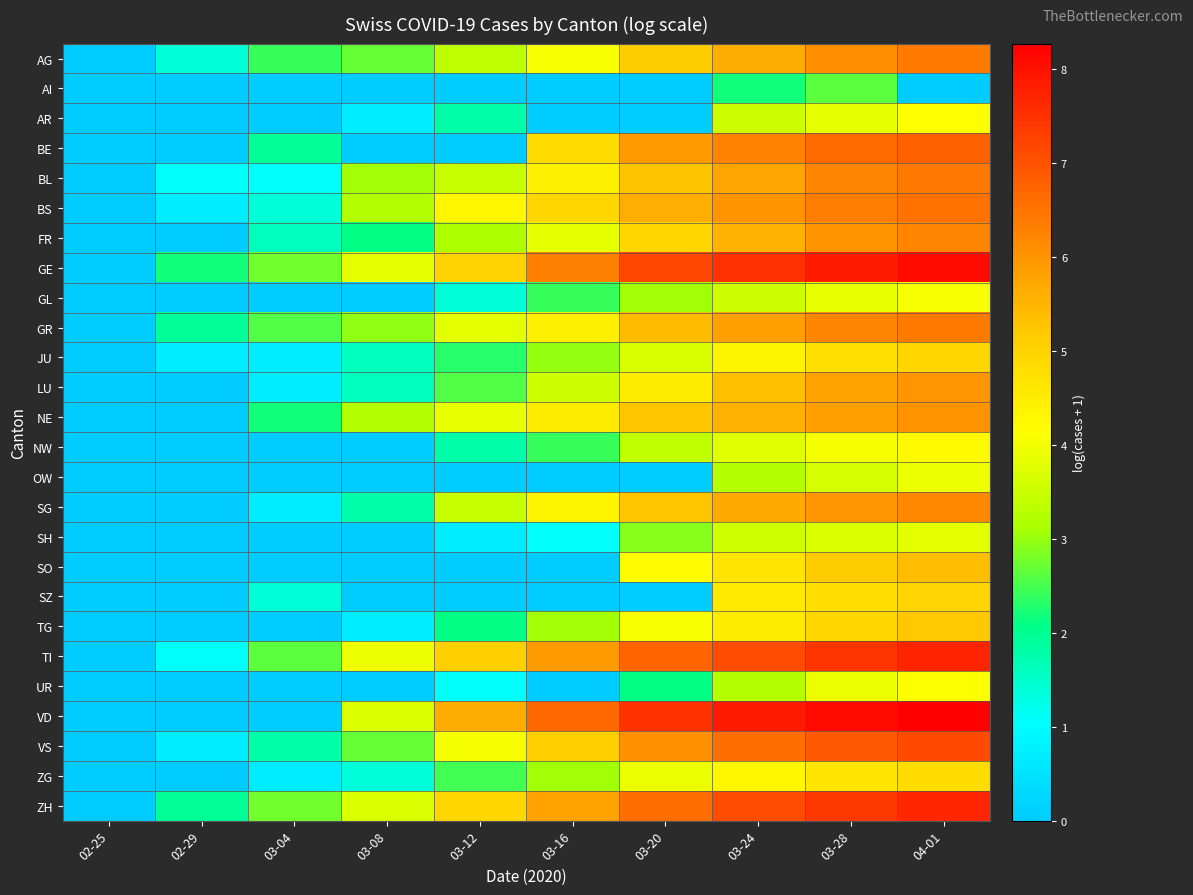

Reading left to right, transcribe all the data shown in this chart.

AG: 02-25=0.0	02-29=1.4	03-04=2.4	03-08=2.7	03-12=3.3	03-16=4.0	03-20=5.2	03-24=5.6	03-28=6.1	04-01=6.4
AI: 02-25=0.0	02-29=0.0	03-04=0.0	03-08=0.0	03-12=0.0	03-16=0.0	03-20=0.0	03-24=2.2	03-28=2.6	04-01=0.0
AR: 02-25=0.0	02-29=0.0	03-04=0.0	03-08=0.7	03-12=1.8	03-16=0.0	03-20=0.0	03-24=3.5	03-28=3.8	04-01=4.1
BE: 02-25=0.0	02-29=0.0	03-04=1.9	03-08=0.0	03-12=0.0	03-16=4.8	03-20=5.9	03-24=6.3	03-28=6.6	04-01=6.8
BL: 02-25=0.0	02-29=1.1	03-04=1.1	03-08=3.0	03-12=3.5	03-16=4.5	03-20=5.3	03-24=5.8	03-28=6.2	04-01=6.4
BS: 02-25=0.0	02-29=0.7	03-04=1.4	03-08=3.2	03-12=4.3	03-16=5.0	03-20=5.6	03-24=6.0	03-28=6.3	04-01=6.5
FR: 02-25=0.0	02-29=0.0	03-04=1.6	03-08=2.1	03-12=3.1	03-16=3.8	03-20=5.0	03-24=5.5	03-28=6.0	04-01=6.3
GE: 02-25=0.0	02-29=2.2	03-04=2.8	03-08=3.8	03-12=5.0	03-16=6.3	03-20=7.2	03-24=7.5	03-28=7.8	04-01=8.1
GL: 02-25=0.0	02-29=0.0	03-04=0.0	03-08=0.0	03-12=1.4	03-16=2.4	03-20=3.0	03-24=3.5	03-28=3.9	04-01=4.0
GR: 02-25=0.0	02-29=1.9	03-04=2.6	03-08=2.9	03-12=3.8	03-16=4.4	03-20=5.4	03-24=5.8	03-28=6.2	04-01=6.4
JU: 02-25=0.0	02-29=0.7	03-04=0.7	03-08=1.6	03-12=2.3	03-16=3.0	03-20=3.7	03-24=4.3	03-28=4.8	04-01=4.9
LU: 02-25=0.0	02-29=0.0	03-04=0.7	03-08=1.6	03-12=2.6	03-16=3.5	03-20=4.6	03-24=5.4	03-28=5.8	04-01=6.0
NE: 02-25=0.0	02-29=0.0	03-04=2.2	03-08=3.2	03-12=3.9	03-16=4.5	03-20=5.2	03-24=5.6	03-28=5.8	04-01=6.0
NW: 02-25=0.0	02-29=0.0	03-04=0.0	03-08=0.0	03-12=1.8	03-16=2.4	03-20=3.4	03-24=3.8	03-28=4.0	04-01=4.3
OW: 02-25=0.0	02-29=0.0	03-04=0.0	03-08=0.0	03-12=0.0	03-16=0.0	03-20=0.0	03-24=3.3	03-28=3.6	04-01=3.9
SG: 02-25=0.0	02-29=0.0	03-04=0.7	03-08=1.8	03-12=3.4	03-16=4.4	03-20=5.3	03-24=5.7	03-28=6.0	04-01=6.2
SH: 02-25=0.0	02-29=0.0	03-04=0.0	03-08=0.0	03-12=0.7	03-16=1.1	03-20=2.9	03-24=3.6	03-28=3.7	04-01=3.8
SO: 02-25=0.0	02-29=0.0	03-04=0.0	03-08=0.0	03-12=0.0	03-16=0.0	03-20=4.2	03-24=4.7	03-28=5.2	04-01=5.4
SZ: 02-25=0.0	02-29=0.0	03-04=1.4	03-08=0.0	03-12=0.0	03-16=0.0	03-20=0.0	03-24=4.6	03-28=4.8	04-01=5.0
TG: 02-25=0.0	02-29=0.0	03-04=0.0	03-08=0.7	03-12=2.1	03-16=3.0	03-20=4.1	03-24=4.5	03-28=4.9	04-01=5.2
TI: 02-25=0.0	02-29=1.1	03-04=2.6	03-08=3.9	03-12=5.1	03-16=5.9	03-20=6.7	03-24=7.1	03-28=7.5	04-01=7.7
UR: 02-25=0.0	02-29=0.0	03-04=0.0	03-08=0.0	03-12=1.1	03-16=0.0	03-20=2.1	03-24=3.3	03-28=3.9	04-01=4.1
VD: 02-25=0.0	02-29=0.0	03-04=0.0	03-08=3.7	03-12=5.6	03-16=6.7	03-20=7.5	03-24=7.8	03-28=8.1	04-01=8.3
VS: 02-25=0.0	02-29=0.7	03-04=1.8	03-08=2.7	03-12=4.0	03-16=5.1	03-20=6.1	03-24=6.6	03-28=6.9	04-01=7.1
ZG: 02-25=0.0	02-29=0.0	03-04=0.7	03-08=1.4	03-12=2.5	03-16=3.0	03-20=3.9	03-24=4.3	03-28=4.6	04-01=4.8
ZH: 02-25=0.0	02-29=1.9	03-04=2.8	03-08=3.7	03-12=4.9	03-16=5.8	03-20=6.6	03-24=7.1	03-28=7.4	04-01=7.7